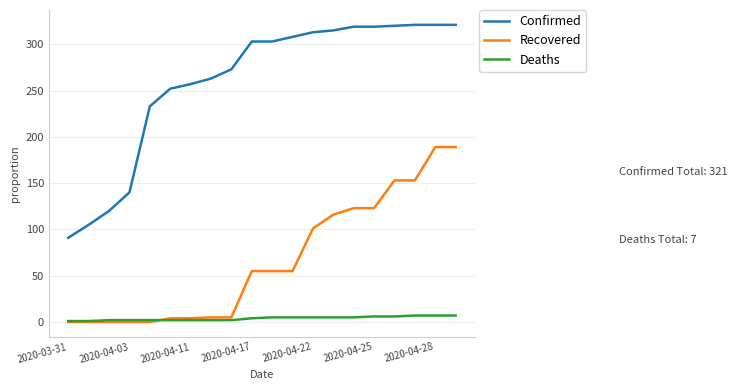

What is the difference between the second highest and minimum values in the Deaths series?

6